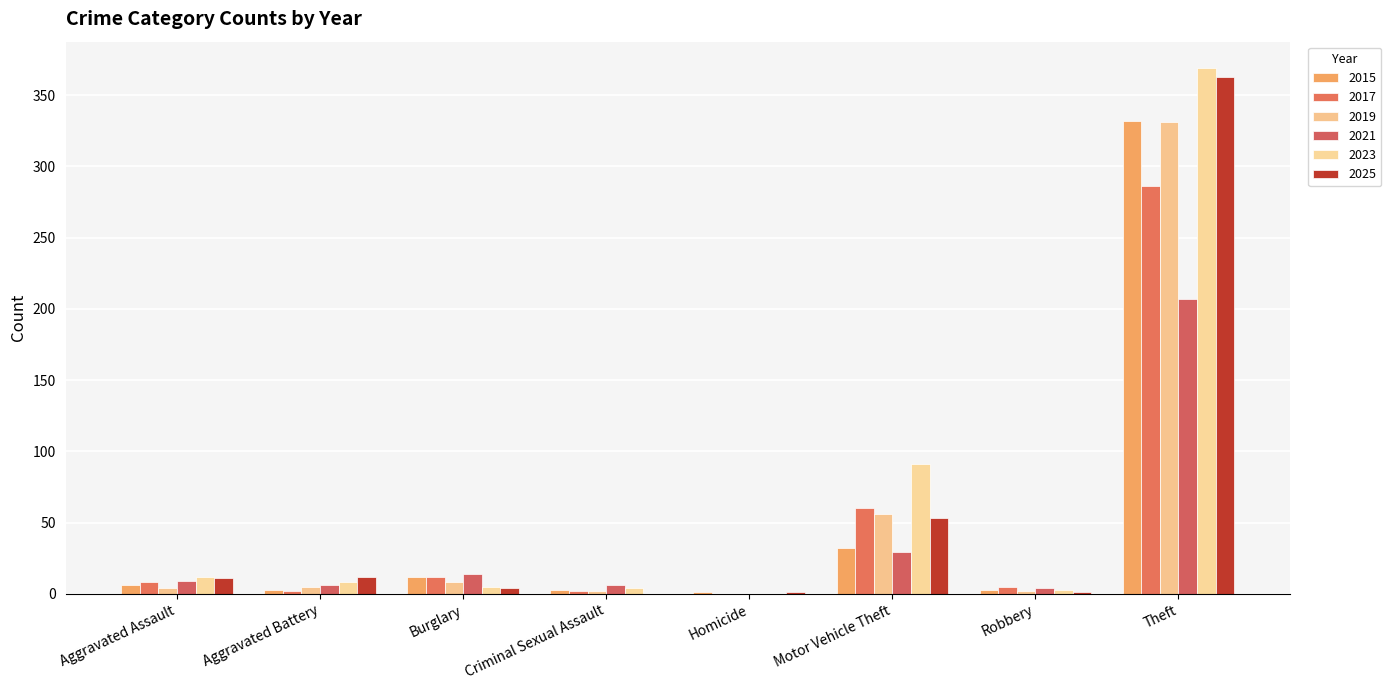

Rank the series at Aggravated Assault from highest to lowest value.

2023, 2025, 2021, 2017, 2015, 2019